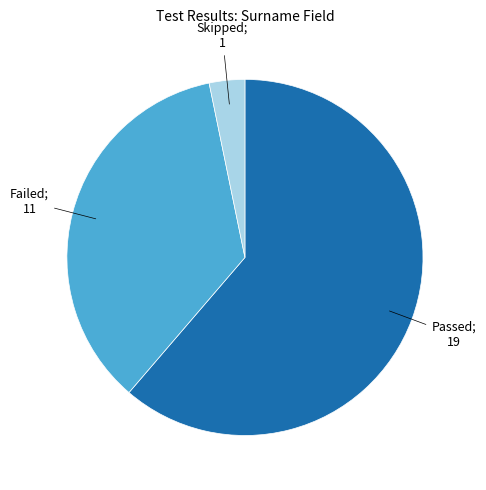

Does any single category account for the majority?

Yes